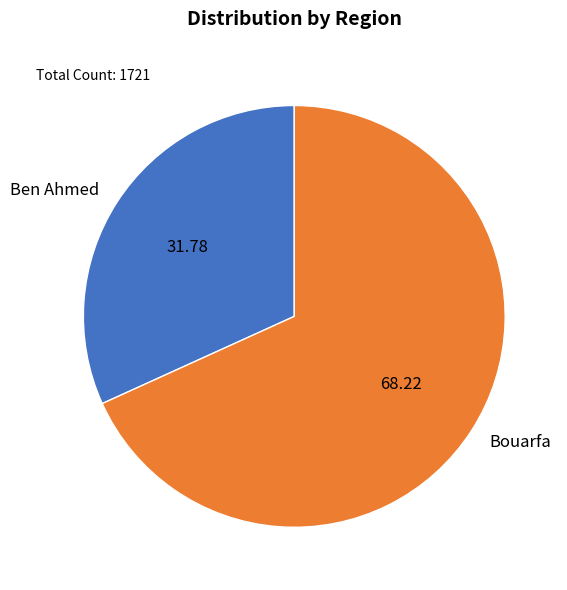

What is the ratio of the value at Ben Ahmed to the value at Bouarfa?

0.5